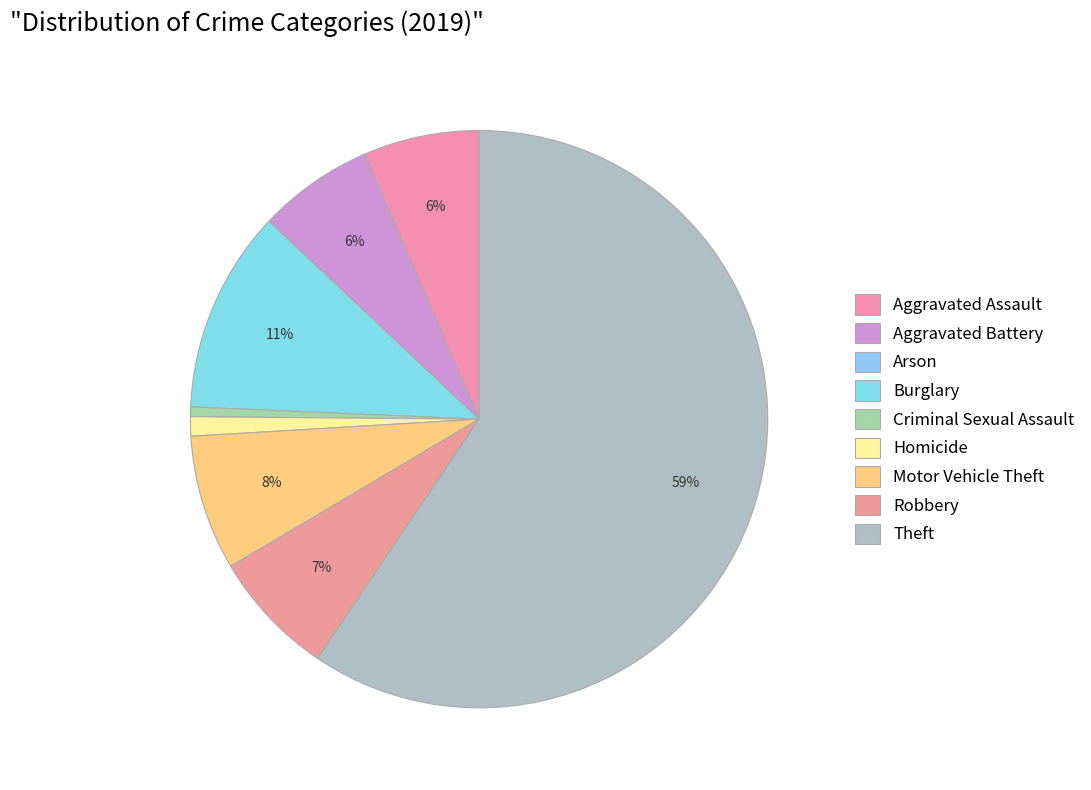

True or false: Aggravated Battery accounts for 6% of the total.

True